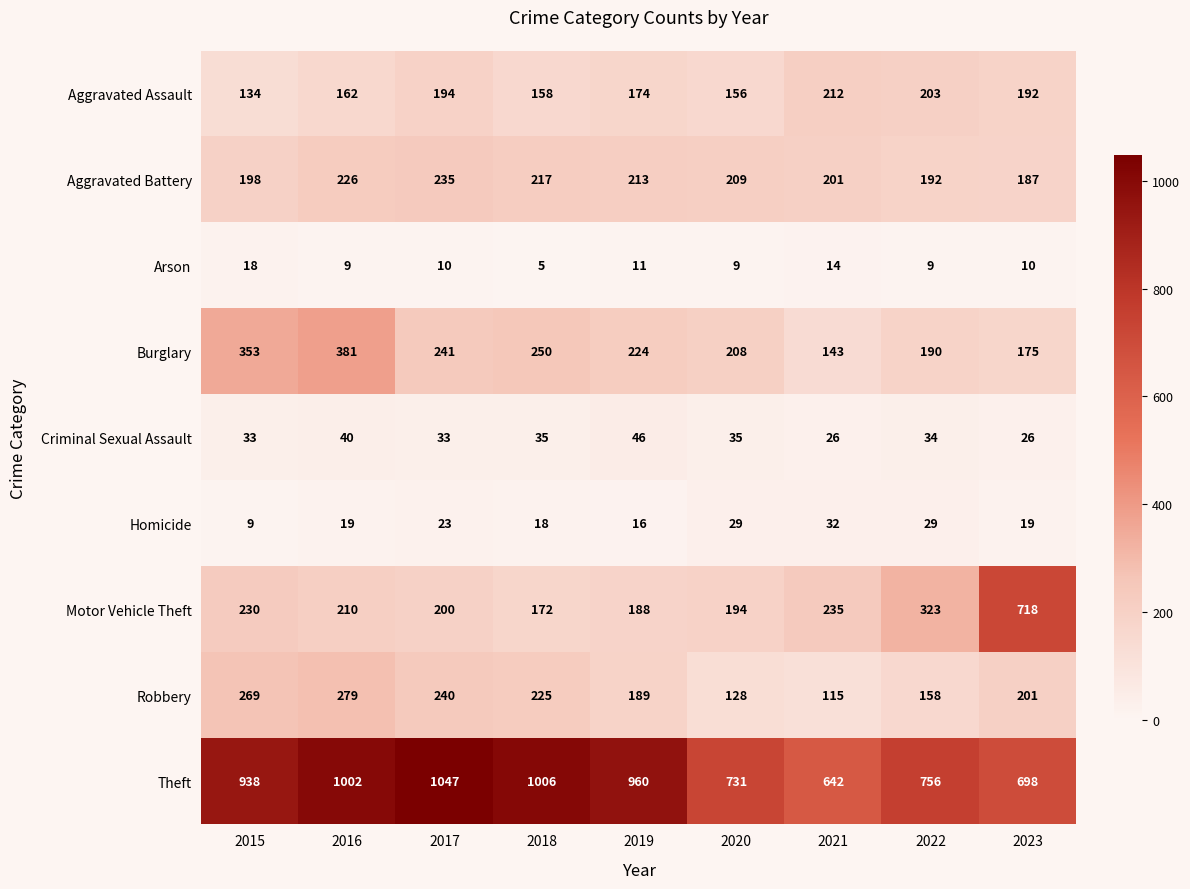

At how many categories does at least one series exceed 679?

8